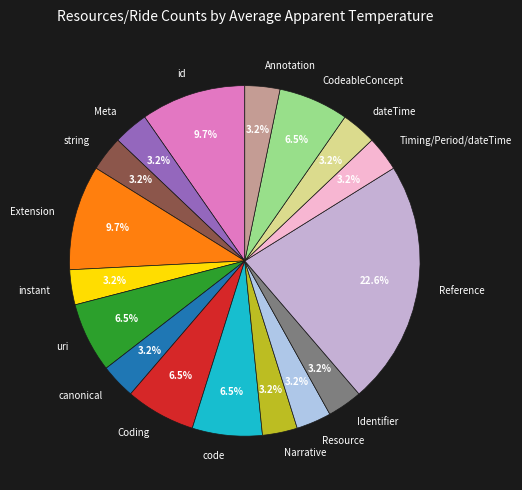

What is the total percentage of code and Identifier?

9.7%